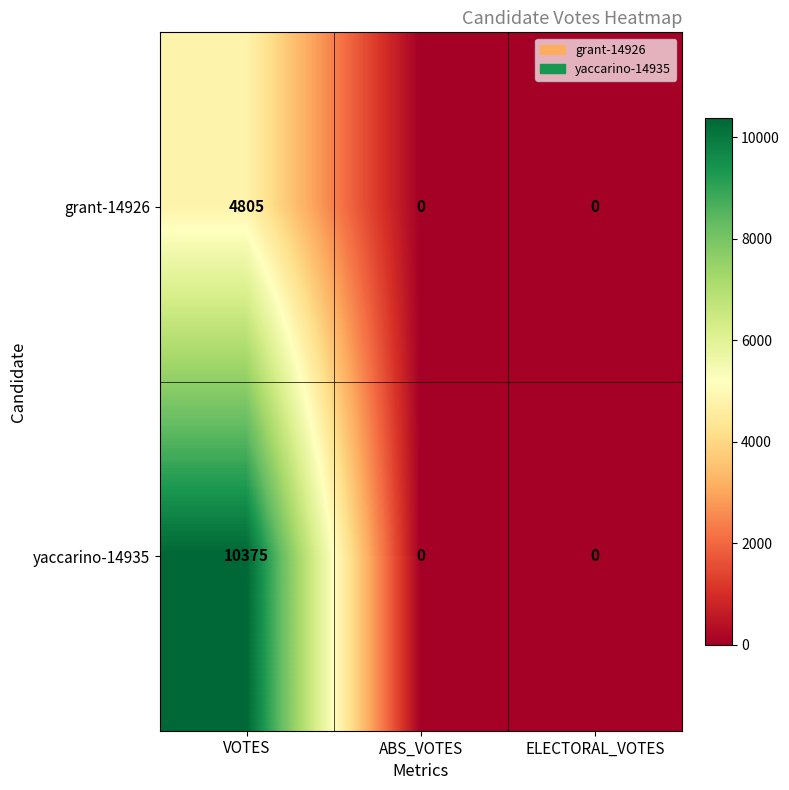

Which category has the highest value across all series?

VOTES